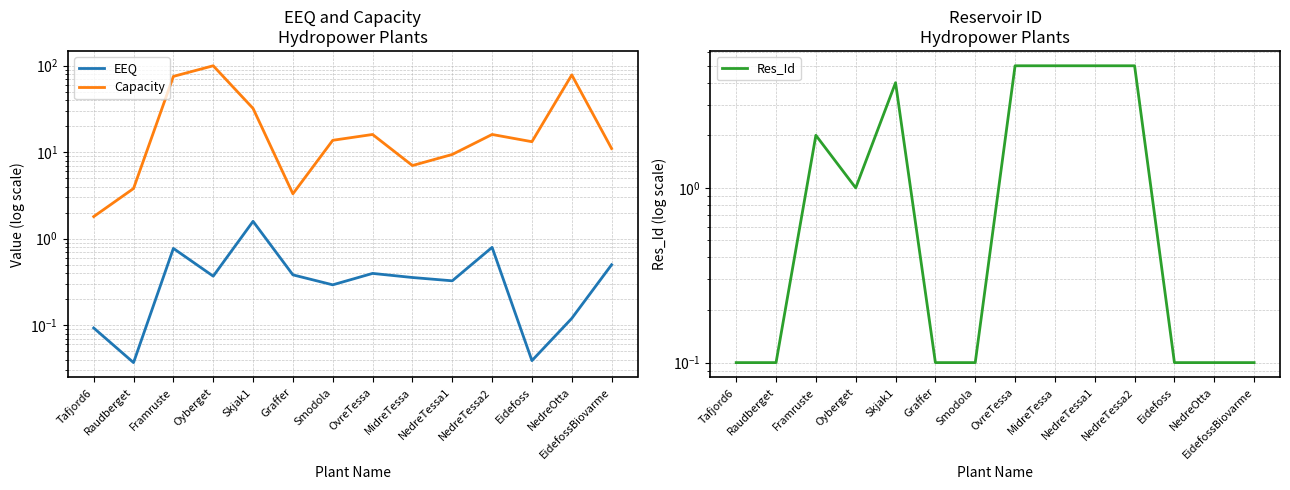

Where is Capacity nearest to the value 50?

Skjak1